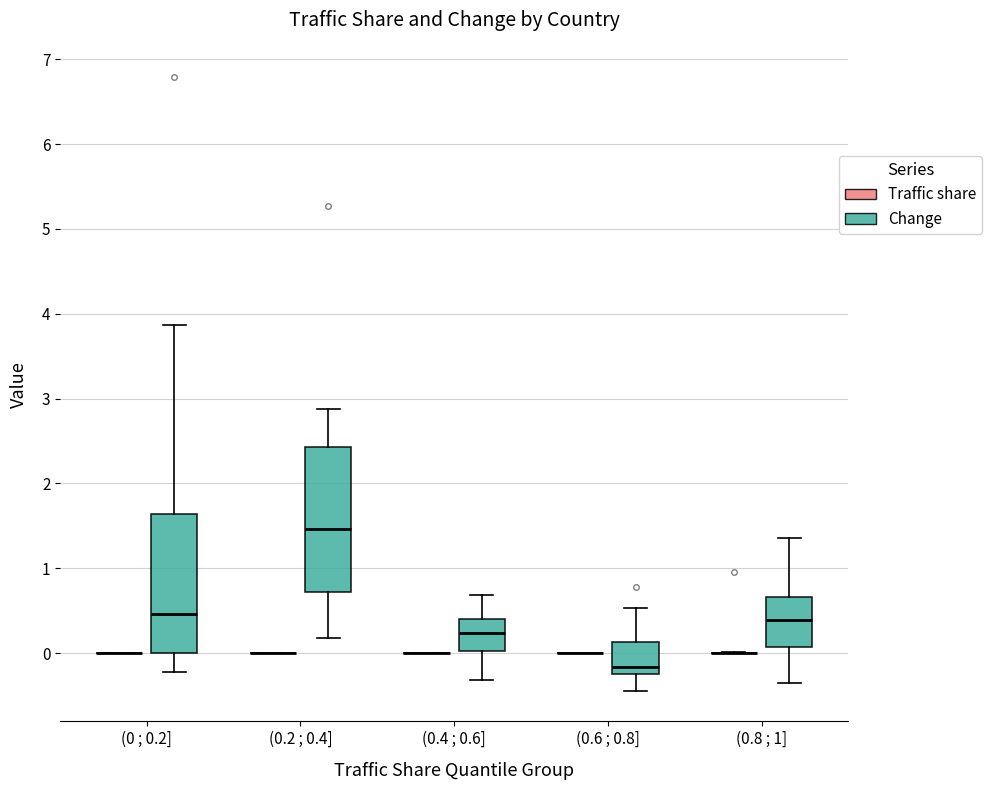

Reading left to right, transcribe this box plot: for each box, give where its median line is, the range the box spans, and where its two whiskers end, as read against the y-axis. The values are not printed on the chart, so give them approximately, as read against the axis.

(0 ; 0.2] (Traffic share): box collapsed to a line at 0.0, whiskers 0.0 to 0.0
(0 ; 0.2] (Change): median 0.5, box 0.0 to 1.6, whiskers -0.2 to 3.9
(0.2 ; 0.4] (Traffic share): box collapsed to a line at 0.0, whiskers 0.0 to 0.0
(0.2 ; 0.4] (Change): median 1.5, box 0.7 to 2.4, whiskers 0.2 to 2.9
(0.4 ; 0.6] (Traffic share): box collapsed to a line at 0.0, whiskers 0.0 to 0.0
(0.4 ; 0.6] (Change): median 0.2, box 0.0 to 0.4, whiskers -0.3 to 0.7
(0.6 ; 0.8] (Traffic share): box collapsed to a line at 0.0, whiskers 0.0 to 0.0
(0.6 ; 0.8] (Change): median -0.2 (just above the box's lower edge), box -0.2 to 0.1, whiskers -0.4 to 0.5
(0.8 ; 1] (Traffic share): box collapsed to a line at 0.0, whiskers 0.0 to 0.0
(0.8 ; 1] (Change): median 0.4, box 0.1 to 0.7, whiskers -0.4 to 1.4